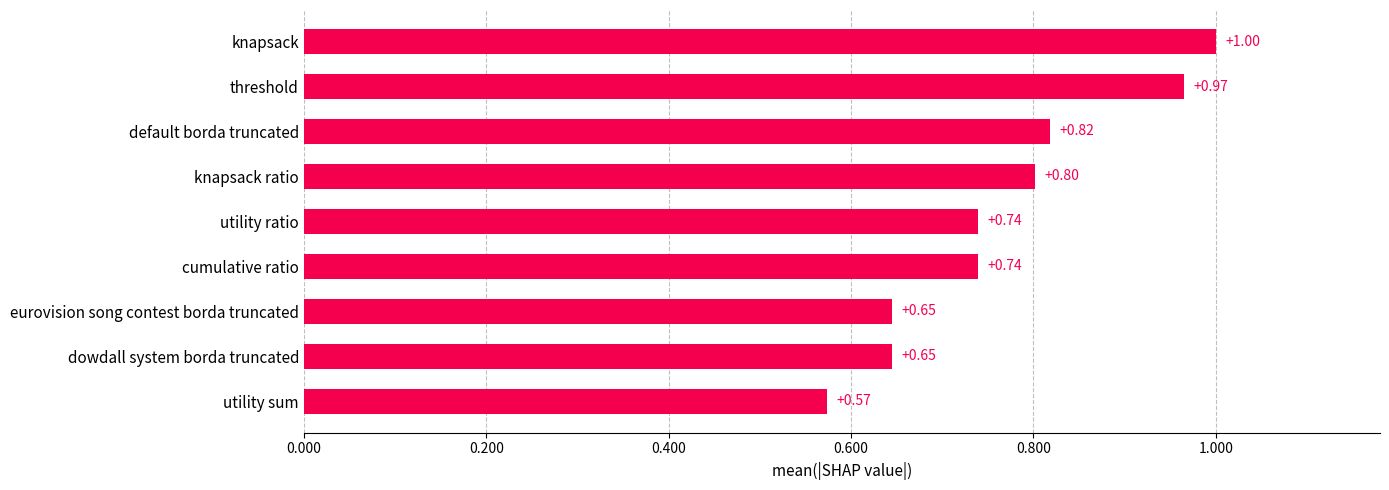

What is the label of the 6th bar from the bottom?

knapsack ratio